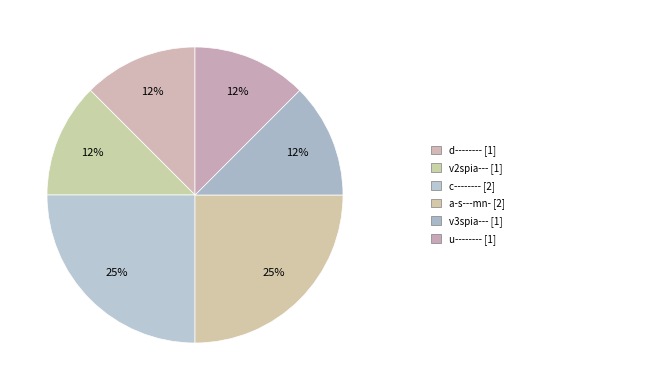

To the nearest percent, what is the difference between the largest and smallest slice percentages?

12%